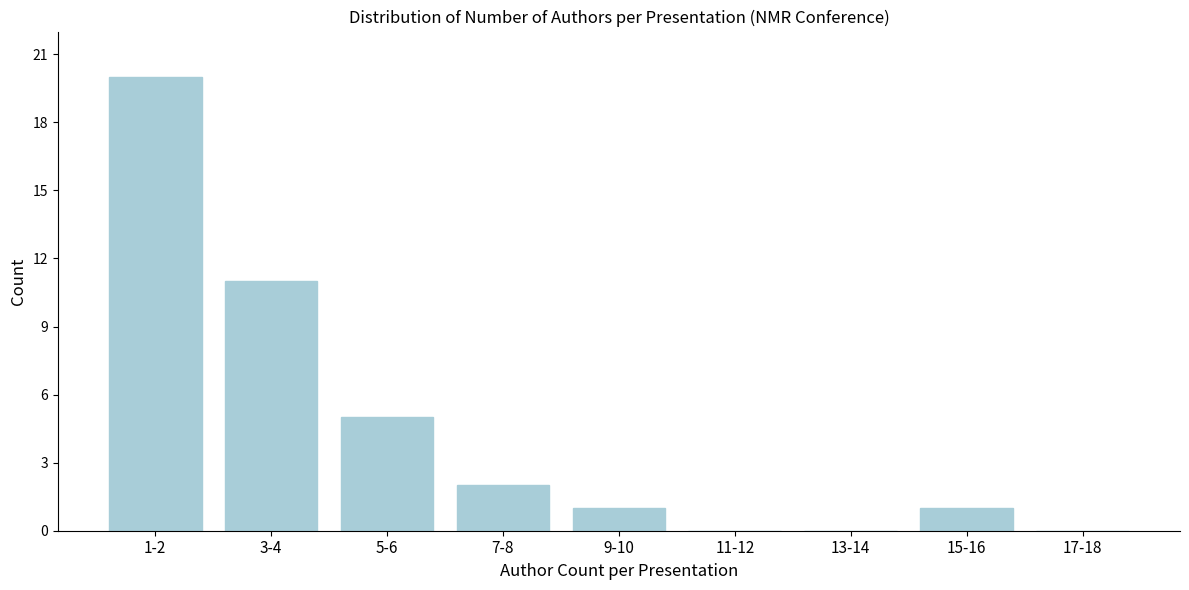

Reading right to left, transcribe all the data shown in this chart.

17-18=0	15-16=1	13-14=0	11-12=0	9-10=1	7-8=2	5-6=5	3-4=11	1-2=20